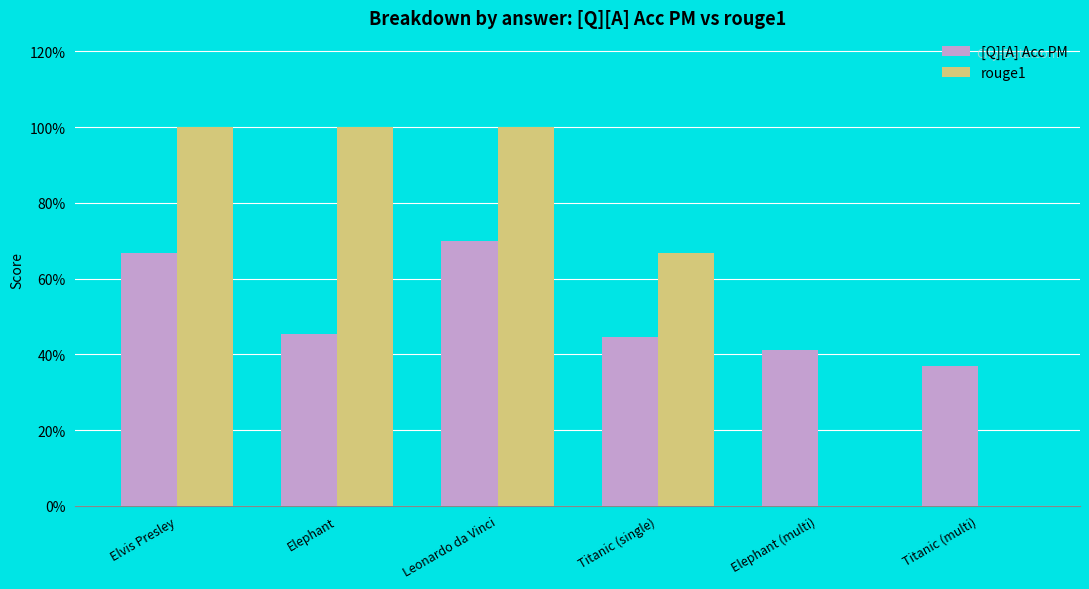

At which label does [Q][A] Acc PM reach its peak?

Leonardo da Vinci